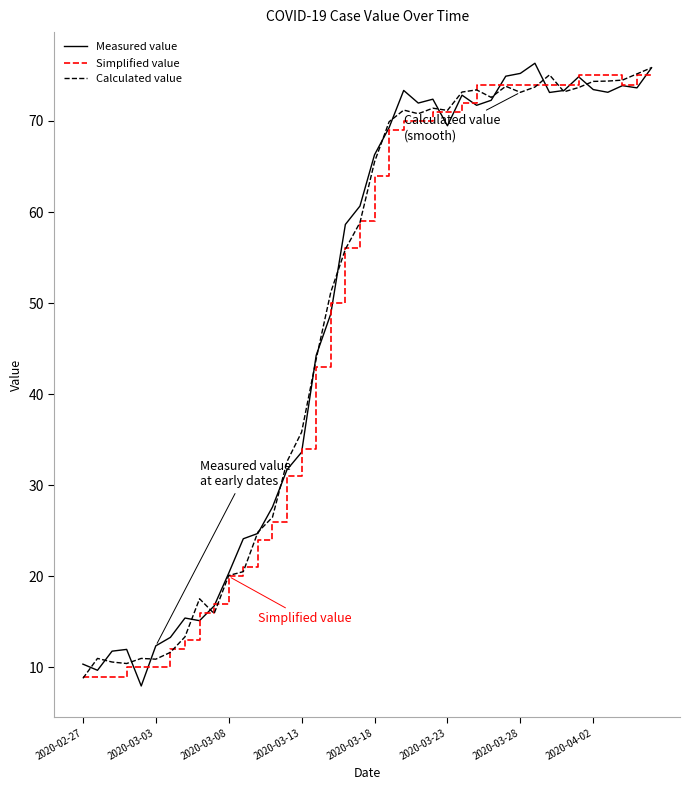

What is the greatest value displayed?

76.3